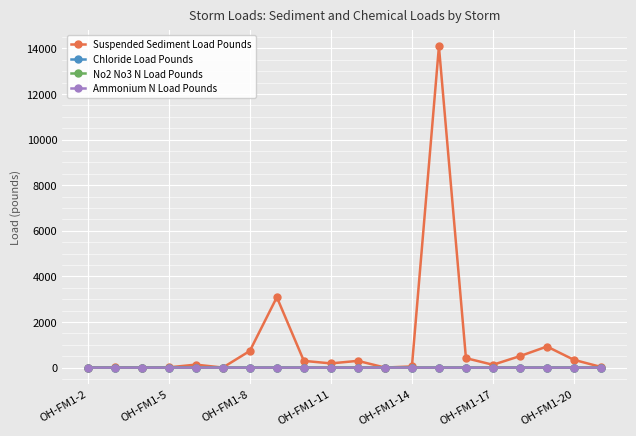

What is the highest value of the Suspended Sediment Load Pounds series?

14079.0